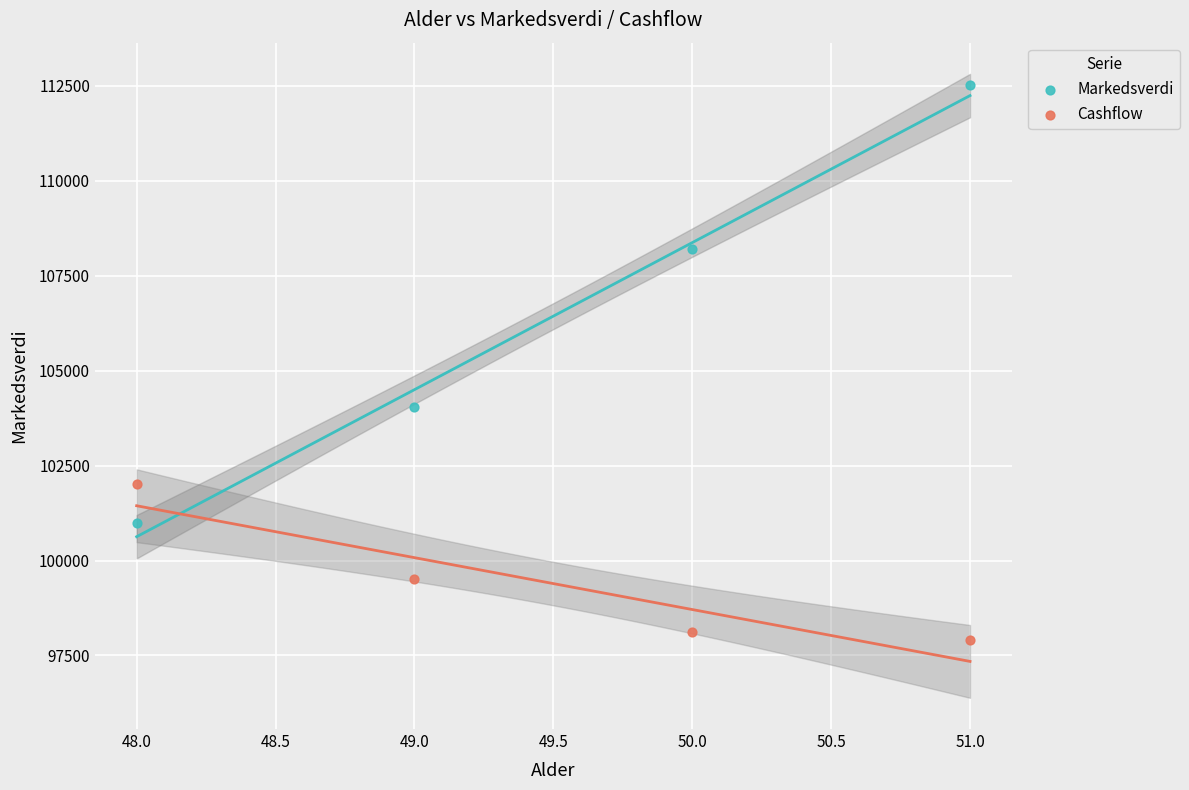

Across all series, what Y value is closest to 105219?

104030.0